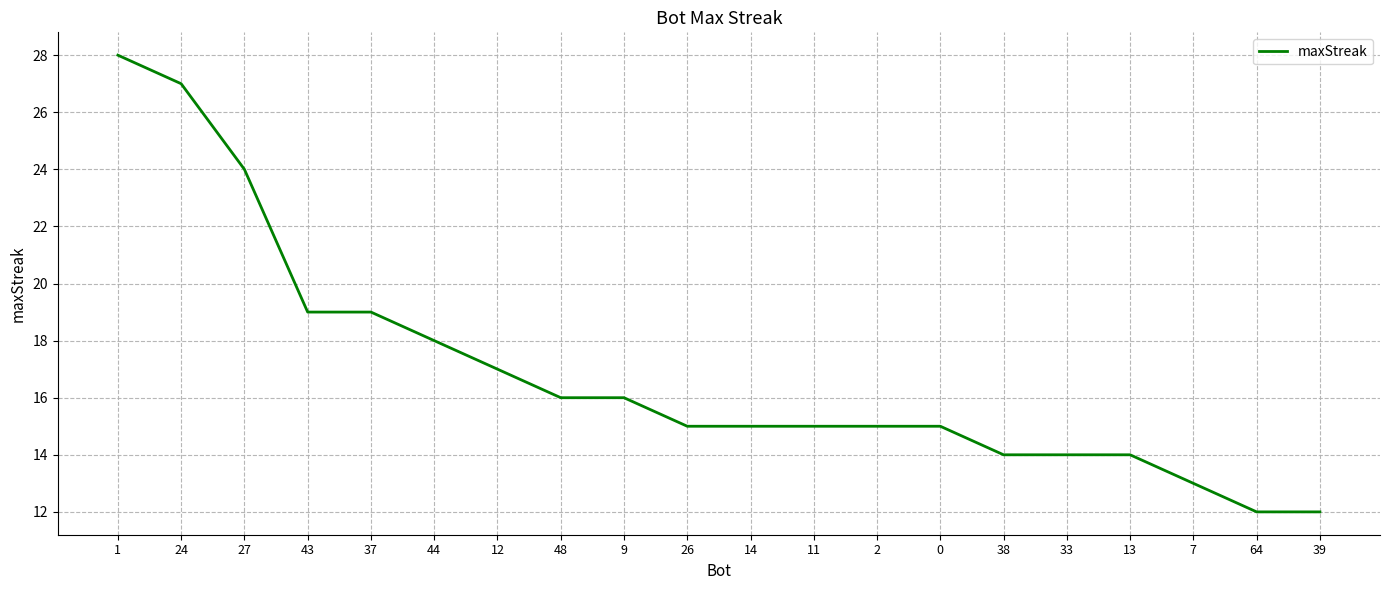

The chart shows a value of 5 at 33. True or false?

False